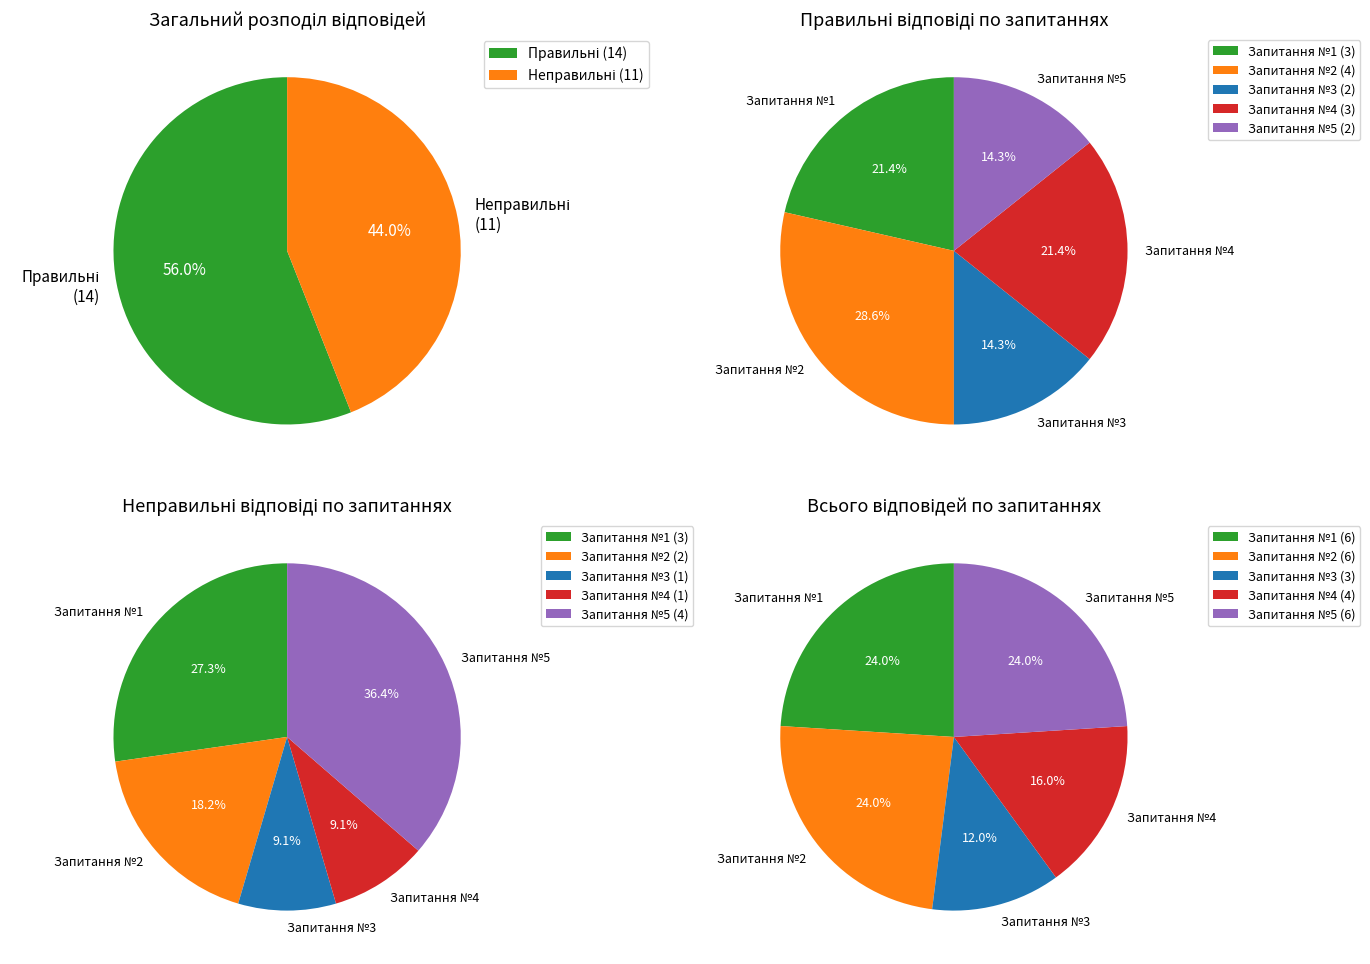

At Запитання №2, list the series in order from largest to smallest.

Правильні відповіді, Неправильні відповіді